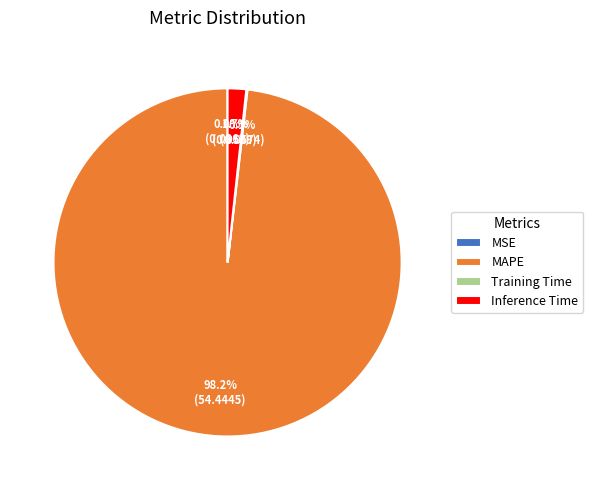

Which slice is the largest?

MAPE